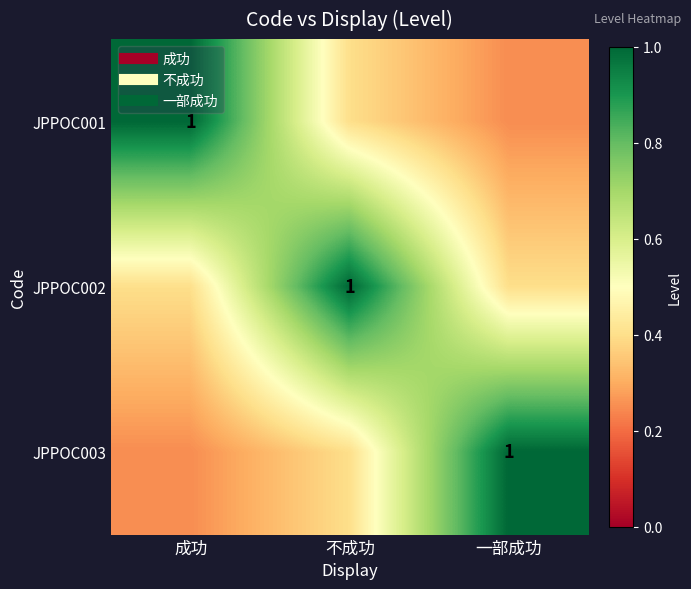

The JPPOC001 series shows 0.2 at 一部成功. True or false?

True